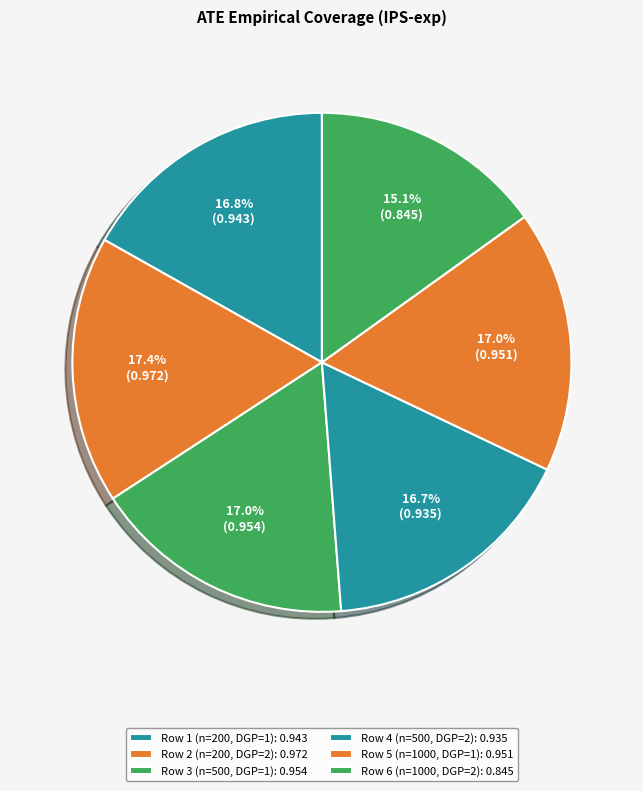

Which slice is the largest?

Row 2 (n=200, DGP=2)